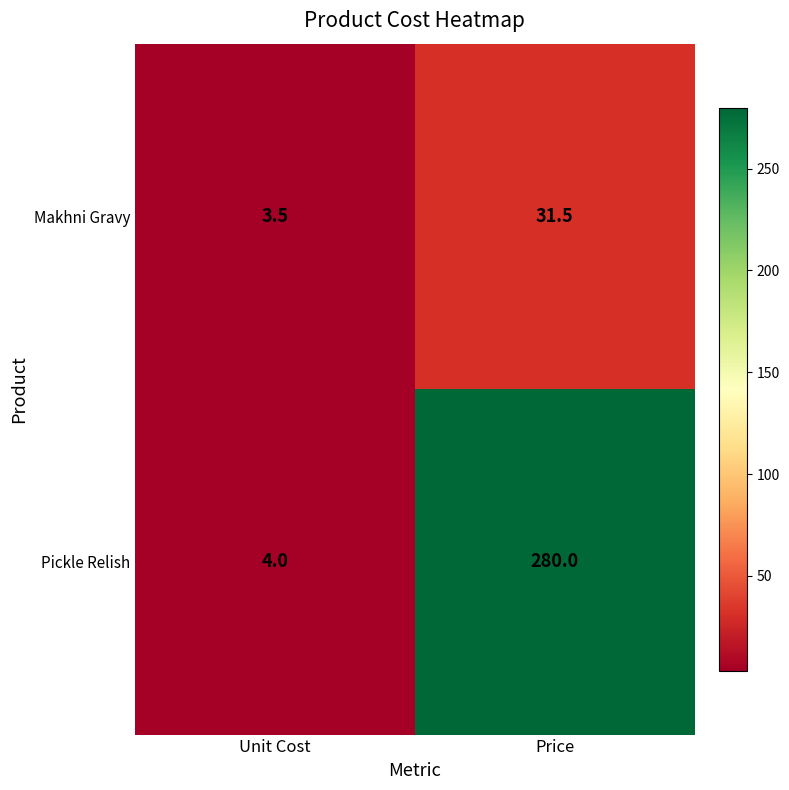

What is the difference between the highest and lowest values at Unit Cost?

0.5